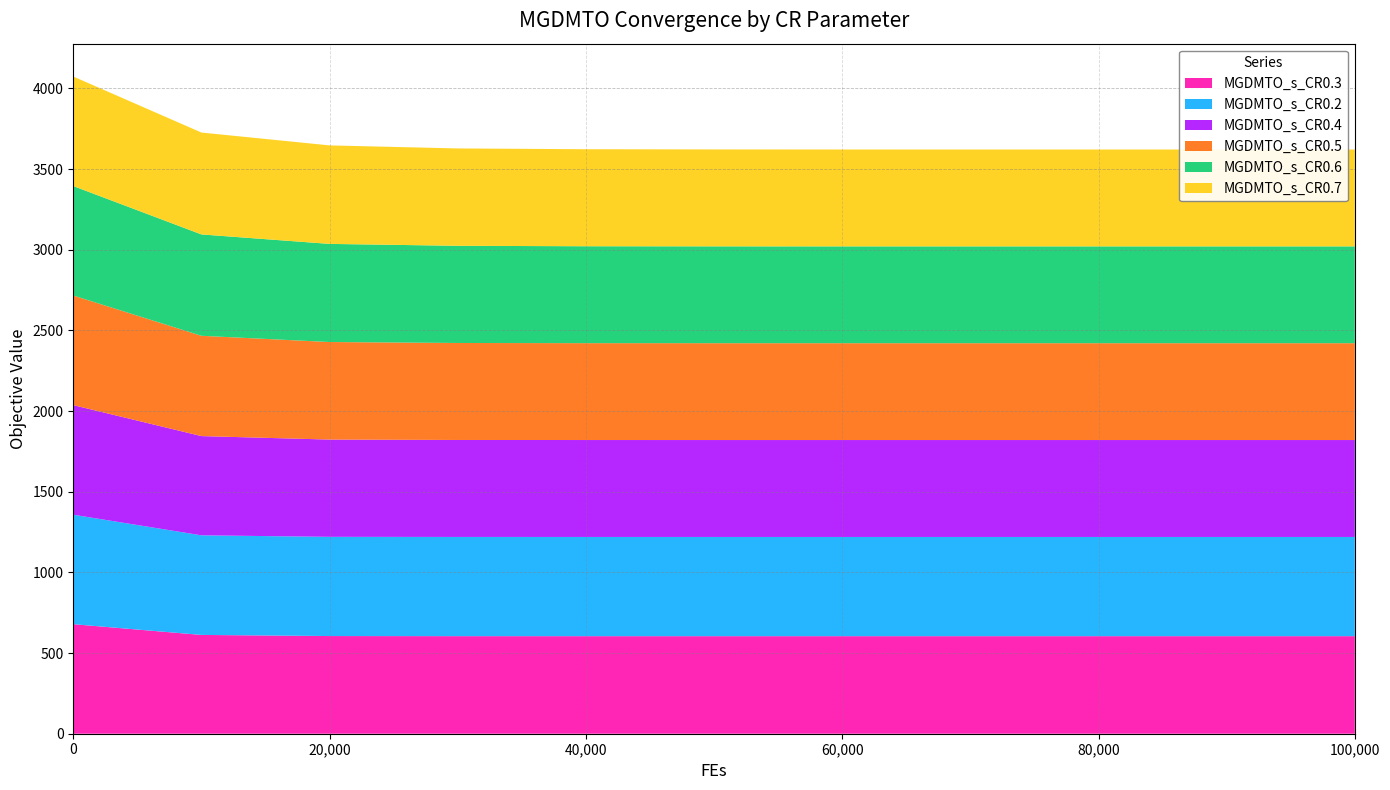

Reading left to right, list all the values displayed in this chart.

MGDMTO_s_CR0.3: 679.1	612.5	605.5	604.8	604.8	604.8	604.8	604.8	604.8	604.8	604.8
MGDMTO_s_CR0.2: 678.6	617.4	615.1	615.0	615.0	615.0	615.0	615.0	615.0	615.0	615.0
MGDMTO_s_CR0.4: 679.3	615.2	602.9	601.1	600.9	600.8	600.8	600.8	600.8	600.8	600.8
MGDMTO_s_CR0.5: 679.4	621.7	604.7	601.2	600.4	600.3	600.3	600.3	600.2	600.2	600.2
MGDMTO_s_CR0.6: 678.6	628.4	608.3	602.5	600.8	600.4	600.3	600.2	600.2	600.2	600.2
MGDMTO_s_CR0.7: 679.0	631.6	610.6	603.6	601.4	600.7	600.5	600.4	600.4	600.4	600.4